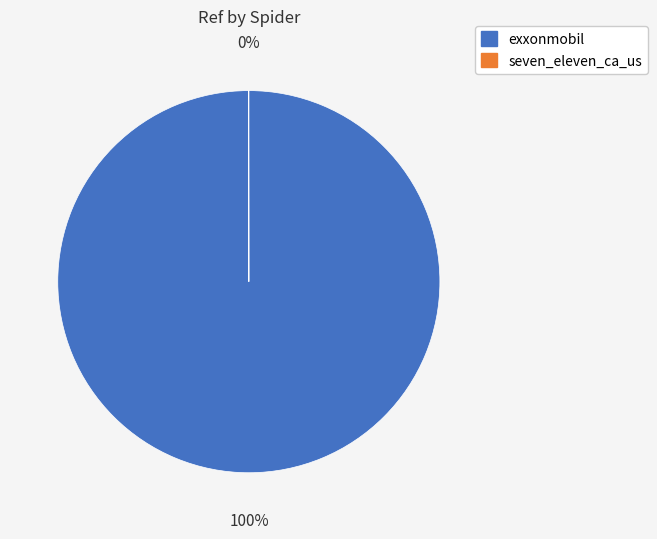

Which slice is the largest?

exxonmobil